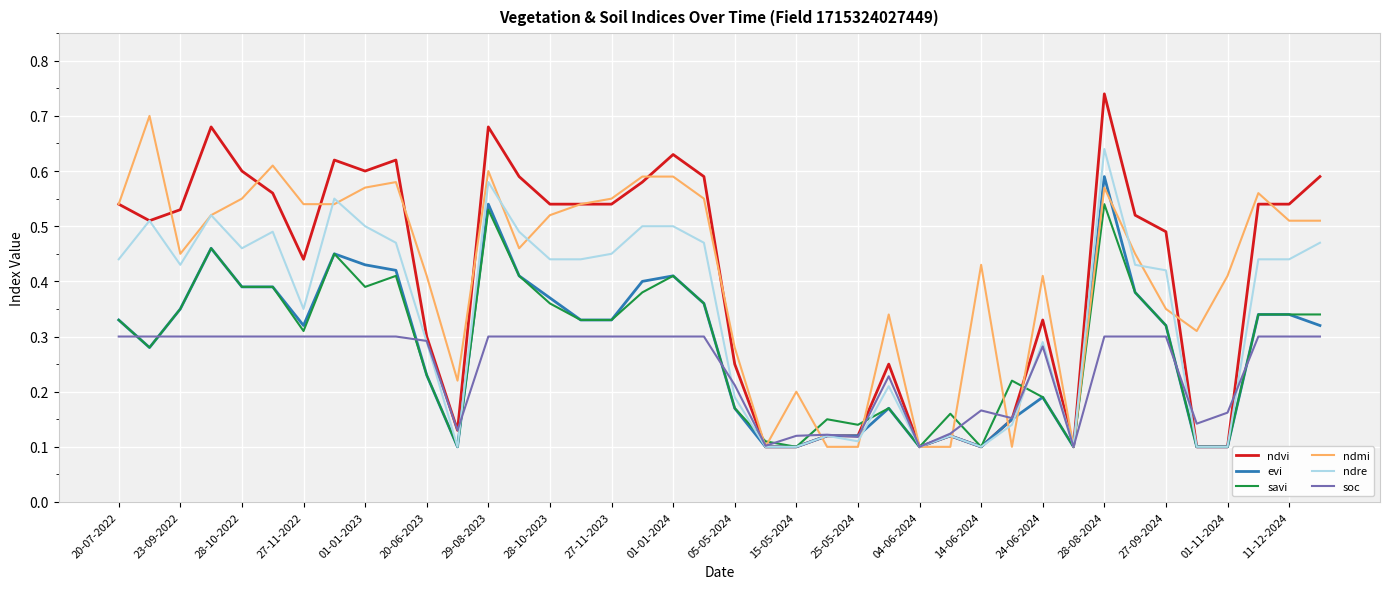

Which series ends up on top after the final intersection of savi and soc?

savi